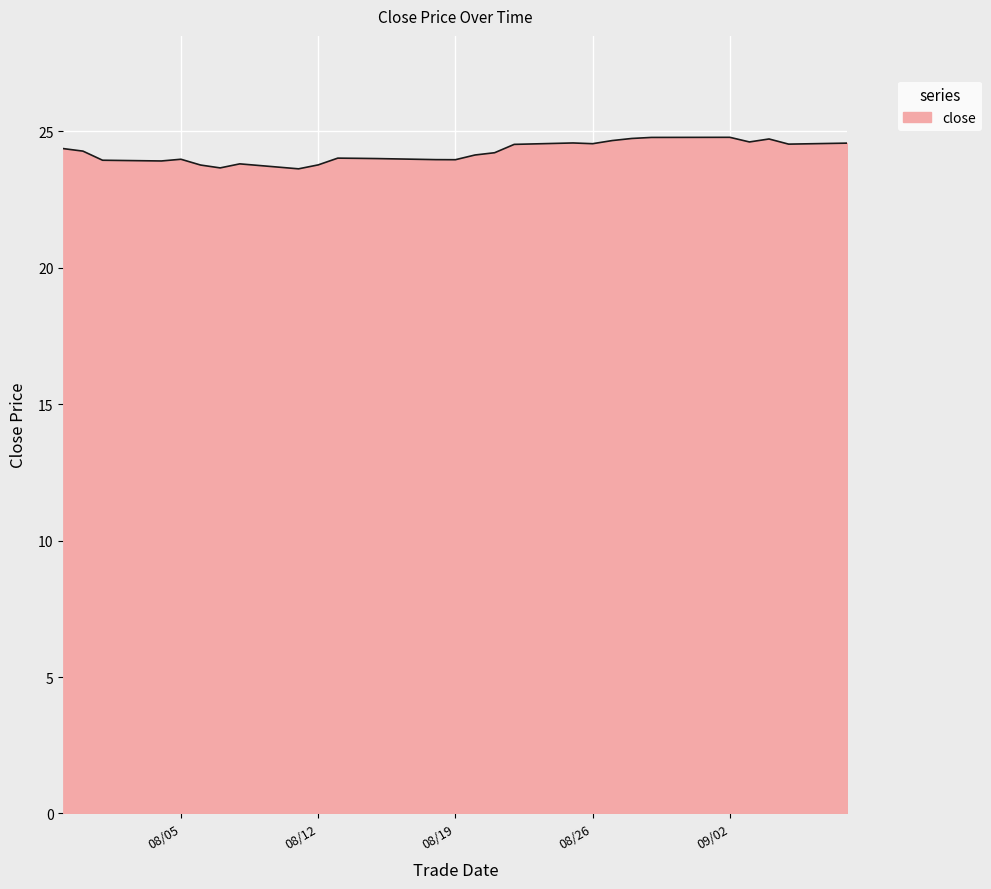

What is the greatest value displayed?

24.8